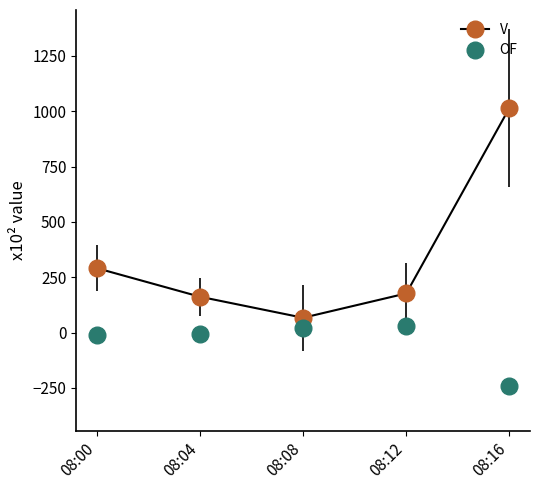

What are all the series names shown in the legend?

V, OF